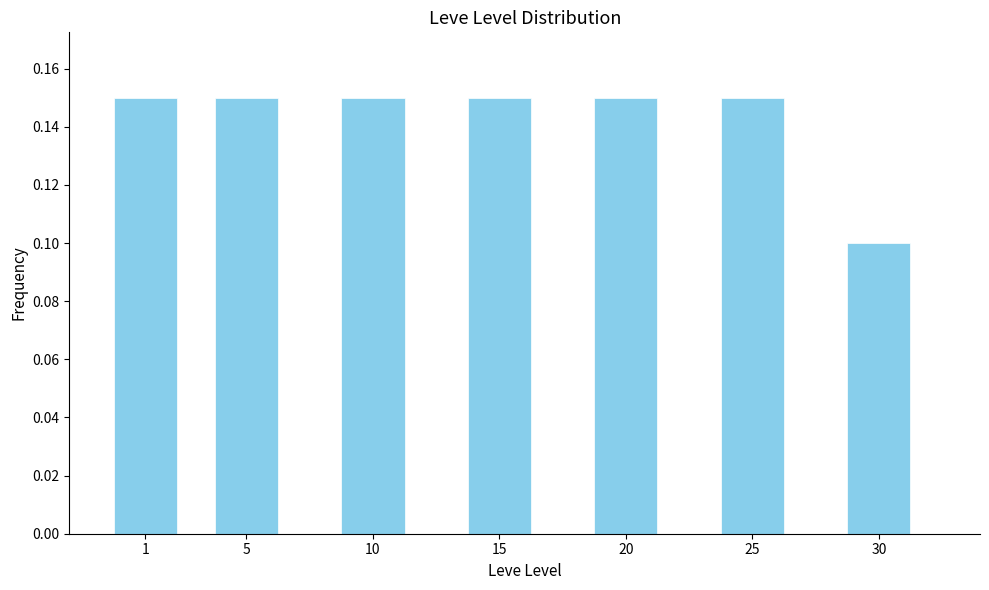

What is the sum of the values at 10 and 20?

0.3